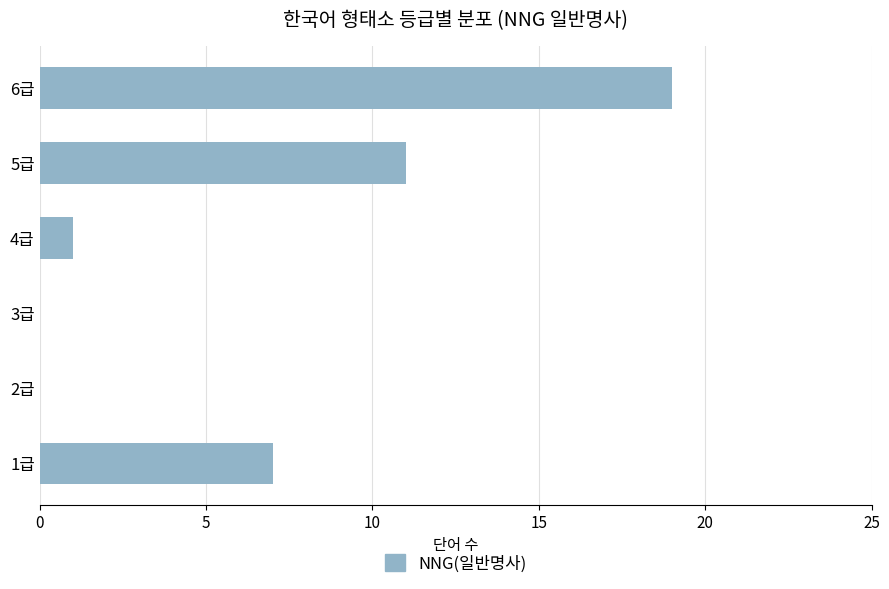

What is the change in value from 3급 to 5급?

+11